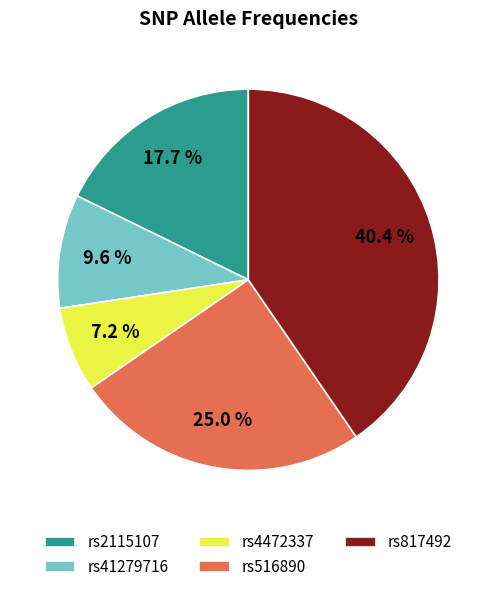

To the nearest percent, what portion does rs41279716 represent?

10%